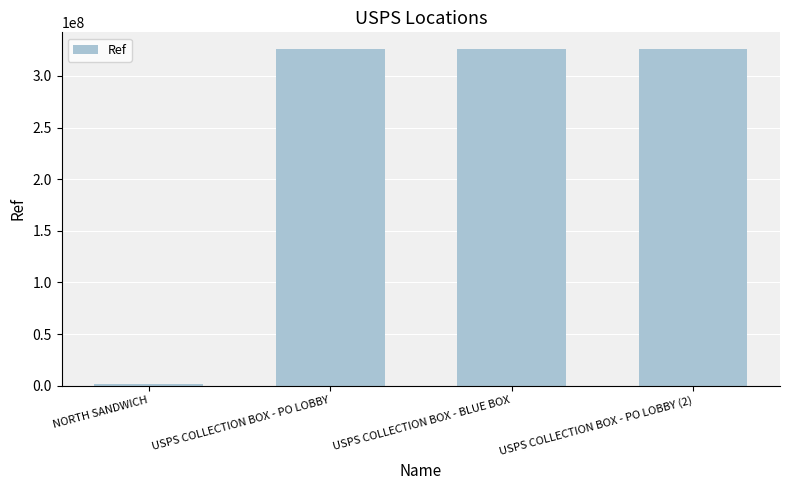

What is the sum of all values?

979075435